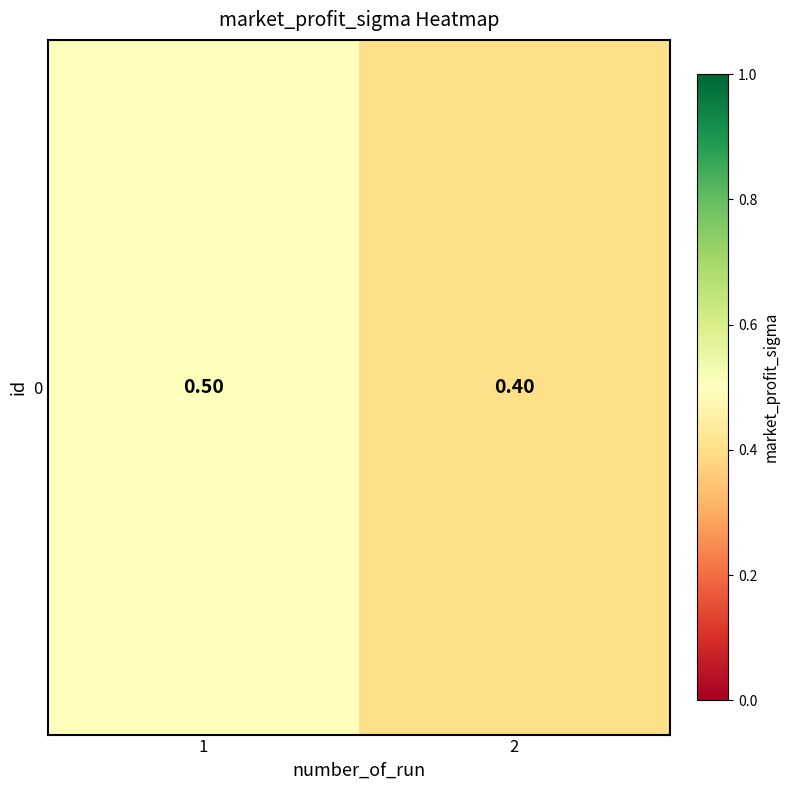

What is the sum of all values?

0.9